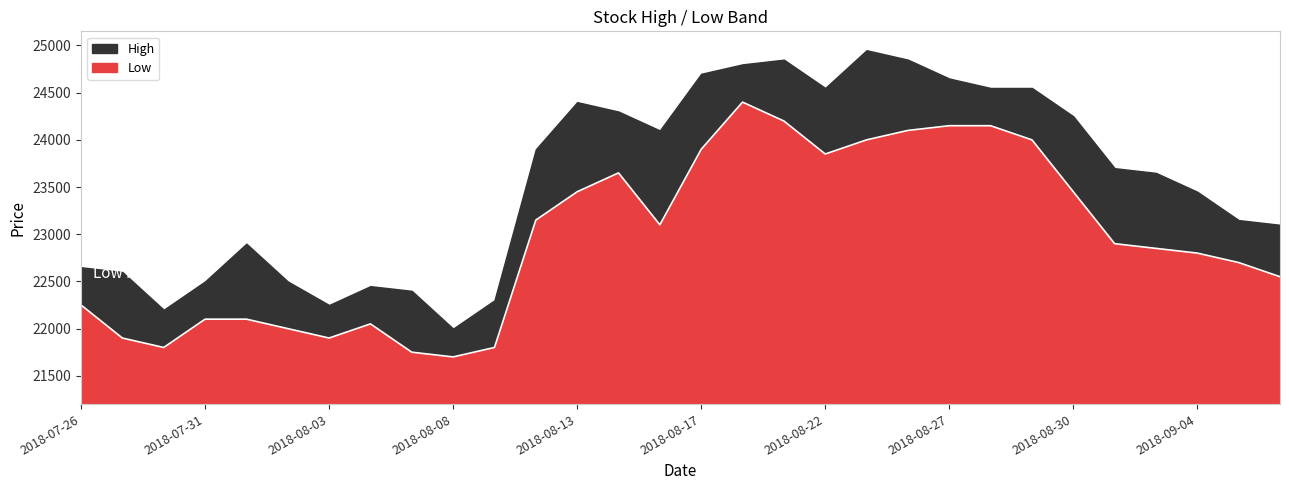

Rank the categories by value from highest to lowest.

2018-08-20, 2018-08-21, 2018-08-27, 2018-08-28, 2018-08-24, 2018-08-23, 2018-08-29, 2018-08-17, 2018-08-22, 2018-08-14, 2018-08-13, 2018-08-30, 2018-08-10, 2018-08-16, 2018-08-31, 2018-09-03, 2018-09-04, 2018-09-05, 2018-09-06, 2018-07-26, 2018-07-31, 2018-08-01, 2018-08-06, 2018-08-02, 2018-07-27, 2018-08-03, 2018-07-30, 2018-08-09, 2018-08-07, 2018-08-08